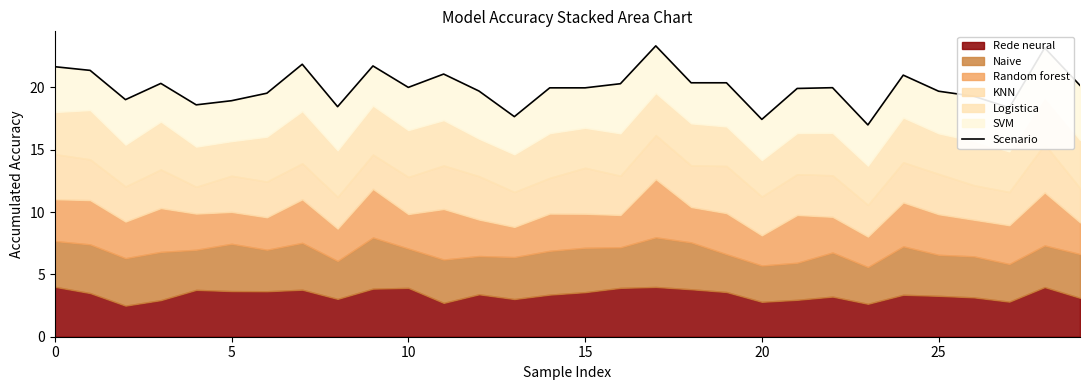

What is the approximate value at 16?

20.3